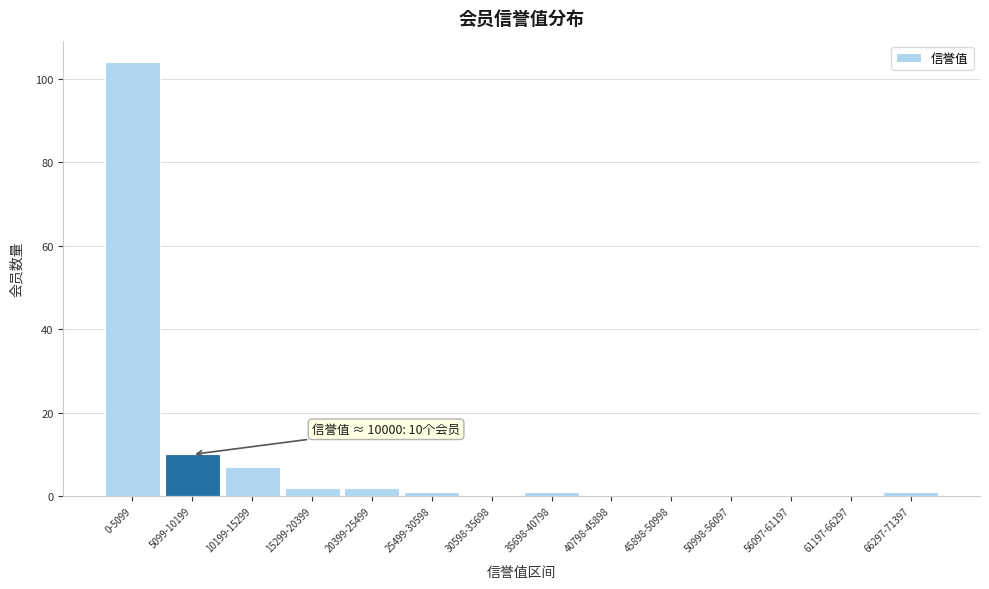

Reading left to right, extract all data points from this chart.

0-5099=104	5099-10199=10	10199-15299=7	15299-20399=2	20399-25499=2	25499-30598=1	30598-35698=0	35698-40798=1	40798-45898=0	45898-50998=0	50998-56097=0	56097-61197=0	61197-66297=0	66297-71397=1